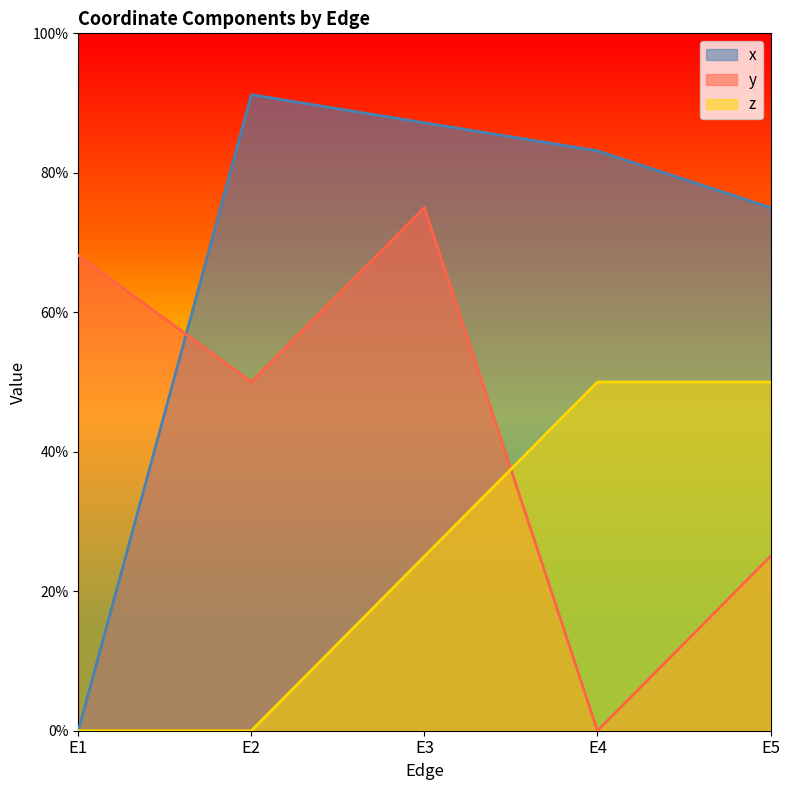

How many times do z and y cross each other?

1